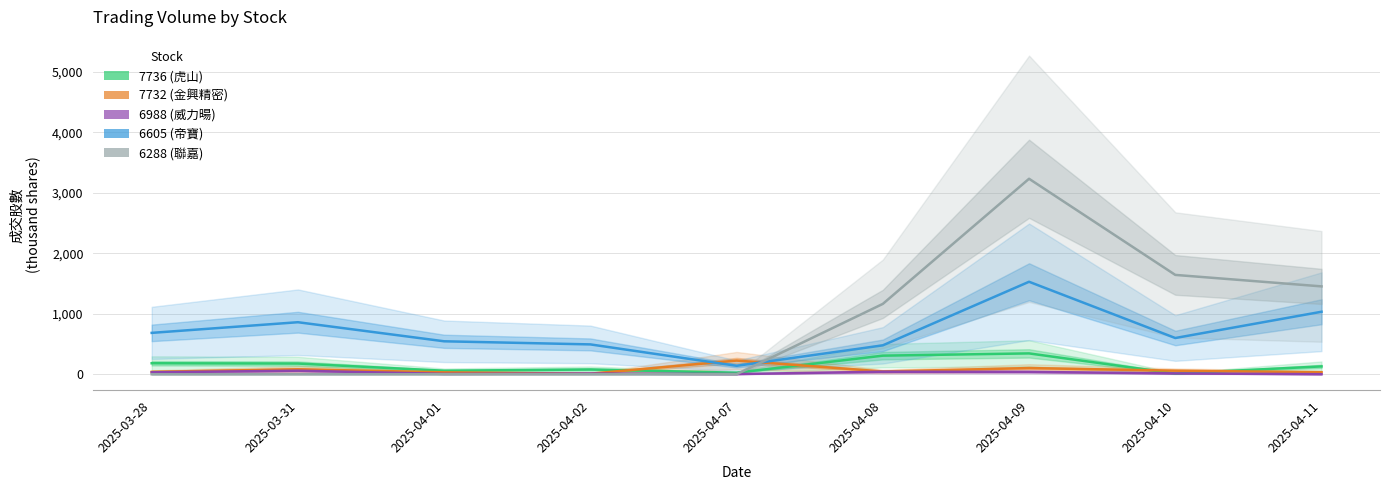

What is the label of the 7th point from the right?

2025-04-01